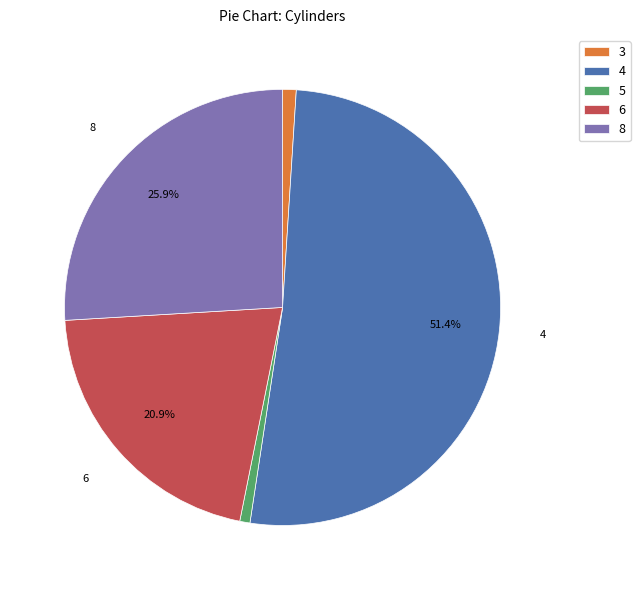

The 5 slice represents 7% of the pie. True or false?

False